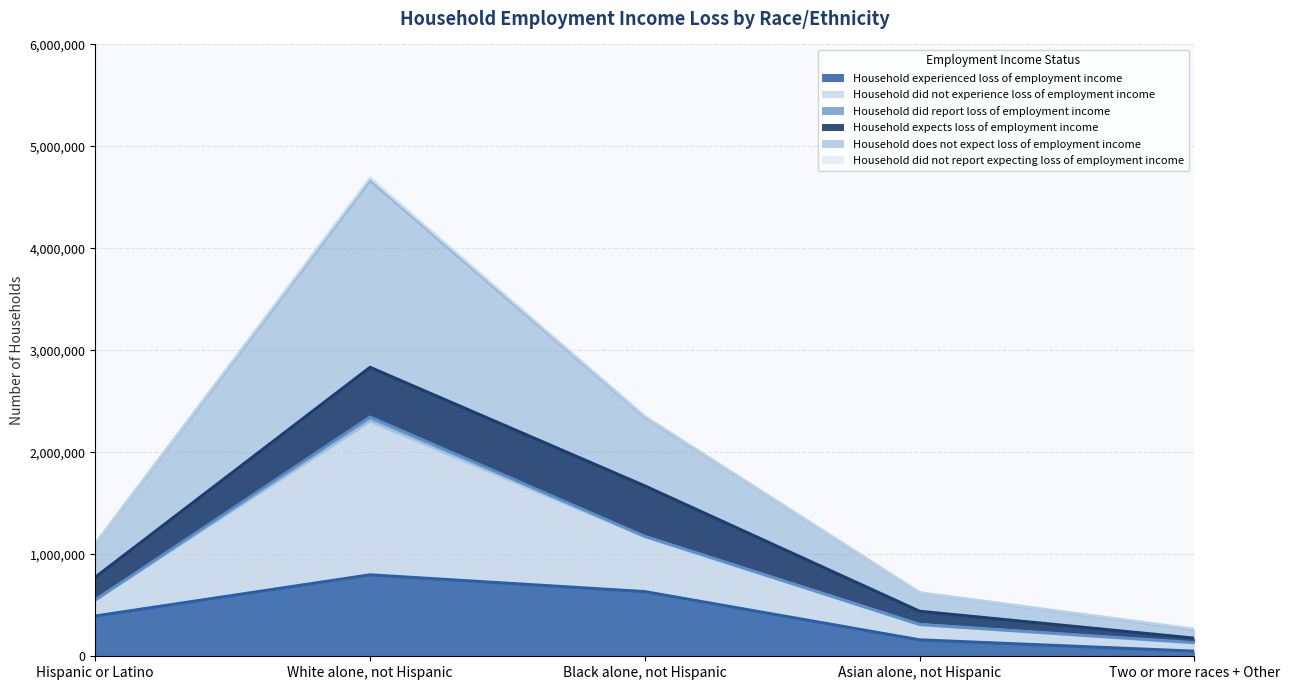

At which category is the sum across all series the highest?

White alone, not Hispanic